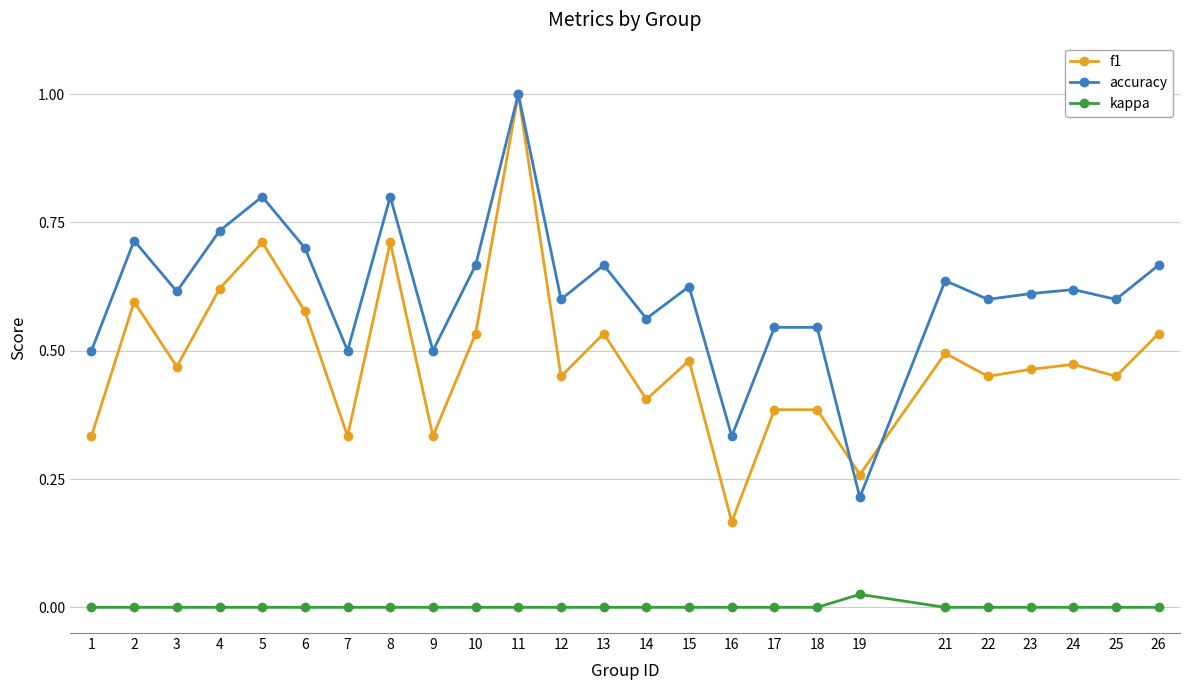

True or false: accuracy has a value of 0.5 at 1.

True